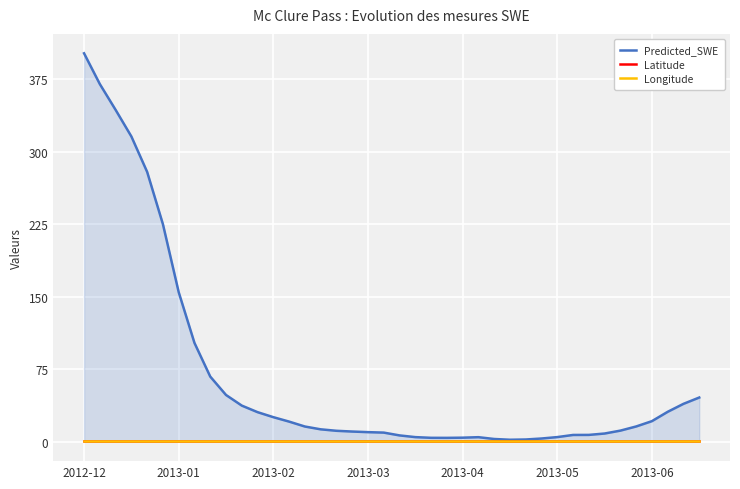

Which series has the largest range (max minus min)?

Predicted_SWE